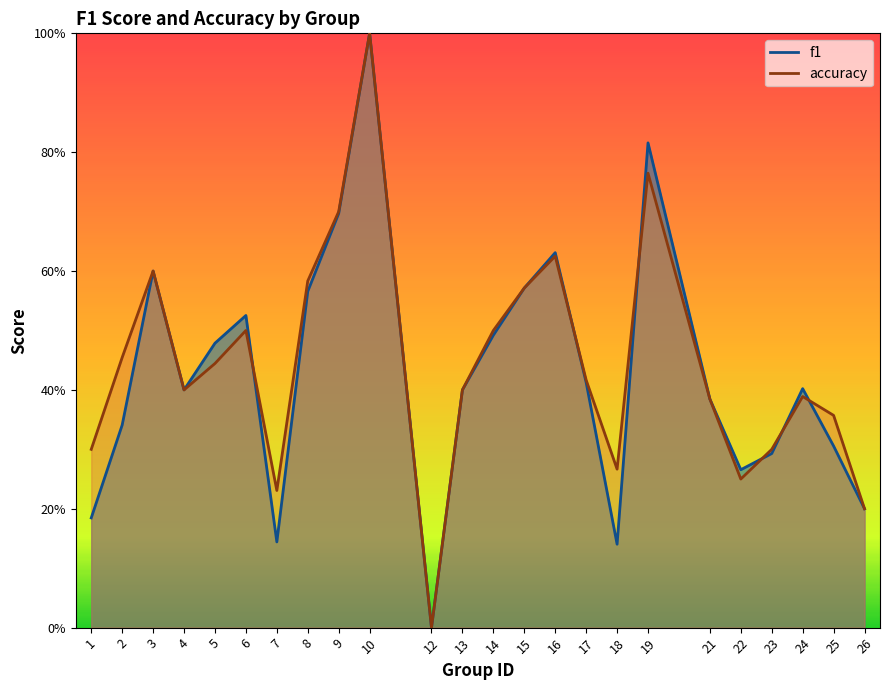

The value of accuracy at 26 is 0.2. True or false?

True